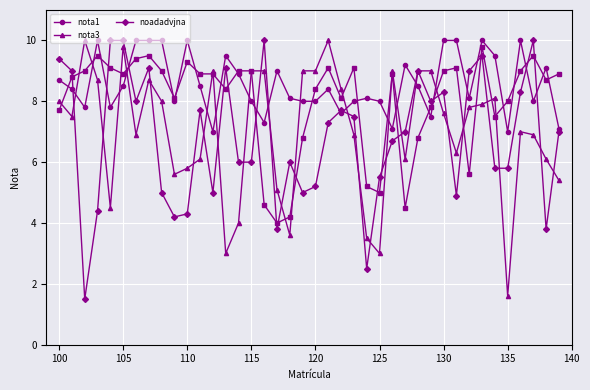

Which series has the largest total across all categories?

nota1